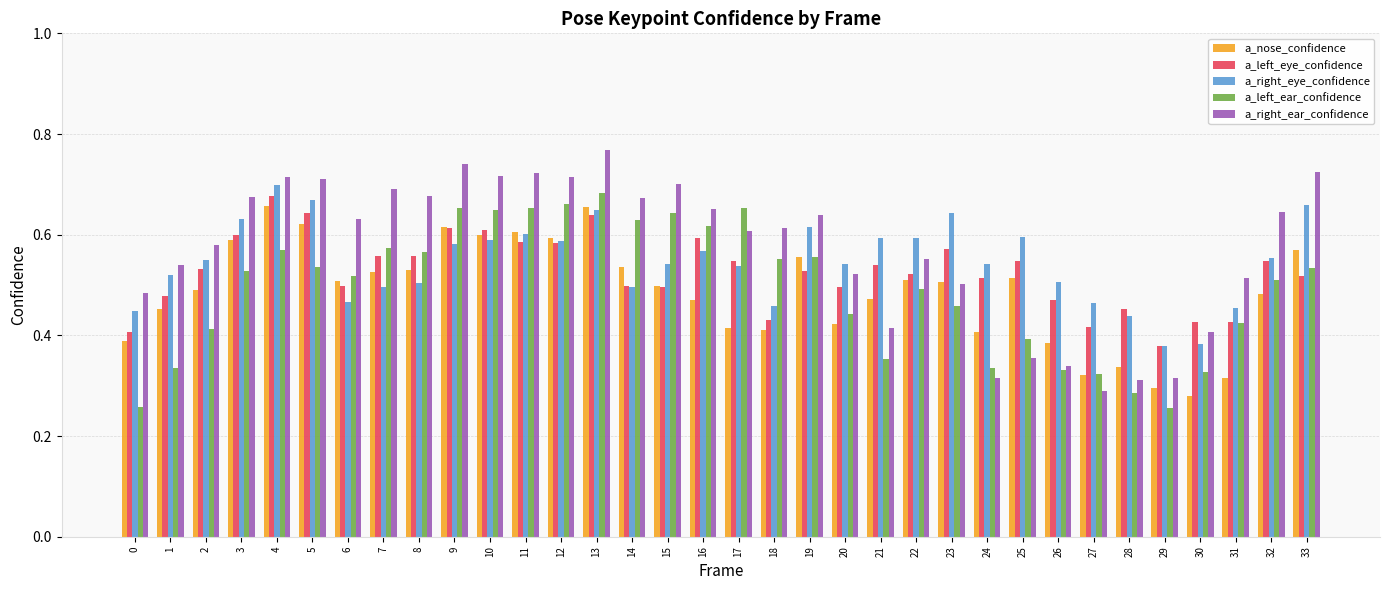

What is the difference between the a_right_ear_confidence values at 18 and 9?

0.1